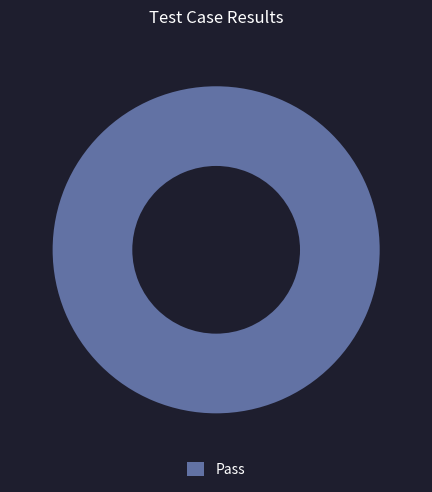

True or false: Pass accounts for 100% of the total.

True